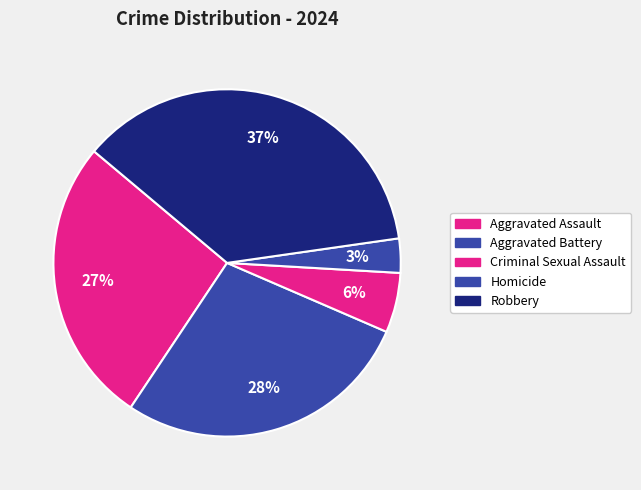

What is the largest slice in the pie chart?

Robbery